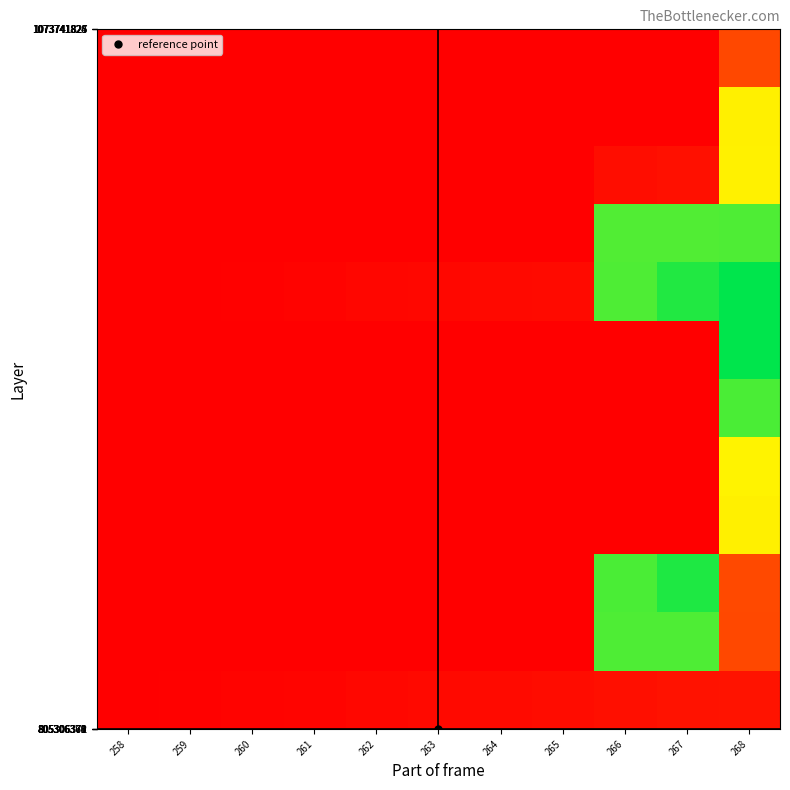

What is the smallest value displayed?

66